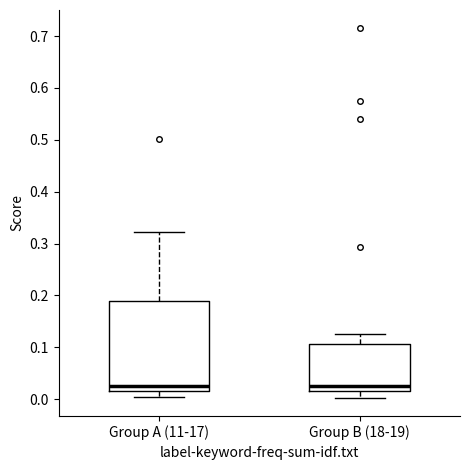

Which box is the tallest, from its lower edge to its upper edge?

Group A (11-17)